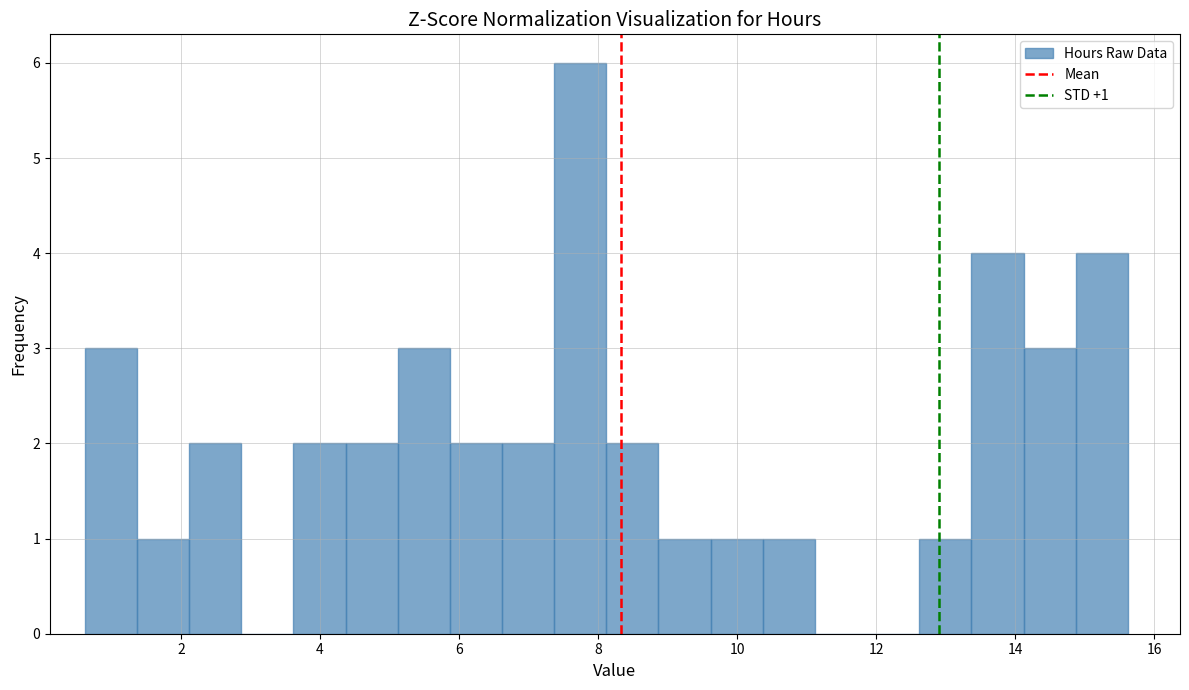

Around what value on the x-axis is the tallest bar? Give the approximate position of its centre, as read against the axis.

7.8